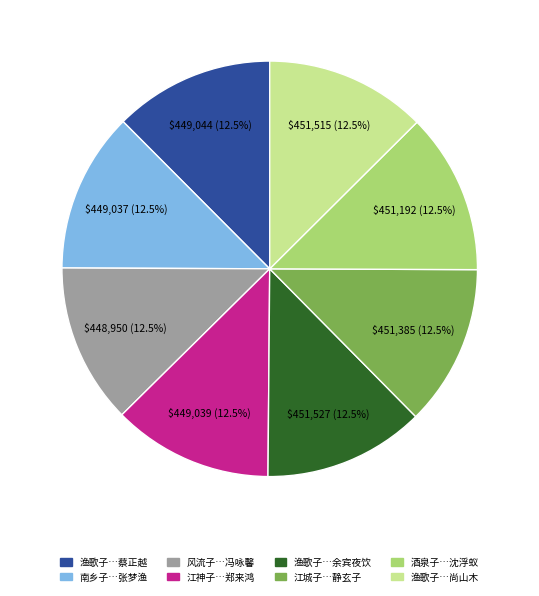

Is there any slice that represents more than half of the pie?

No